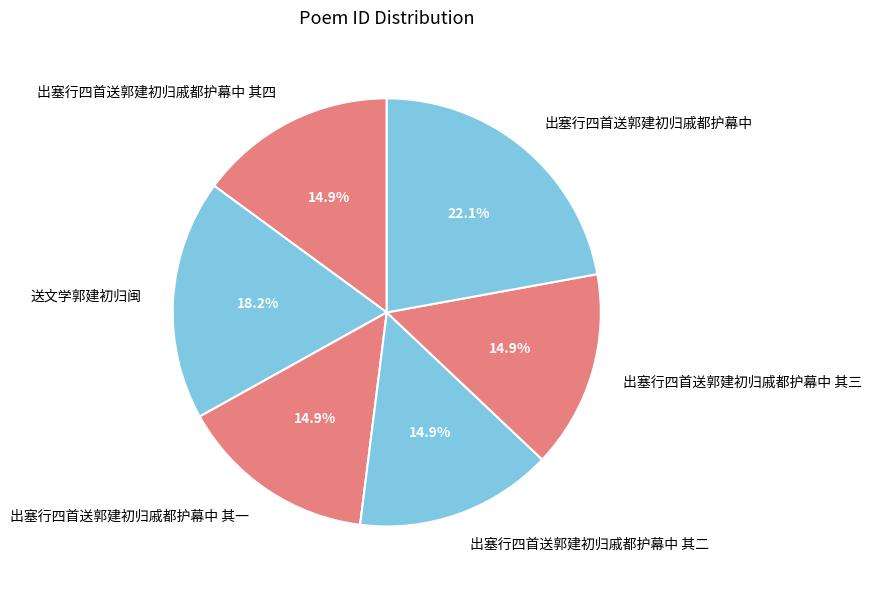

To the nearest percent, what is the combined percentage of 出塞行四首送郭建初归戚都护幕中 其四 and 送文学郭建初归闽?

33%